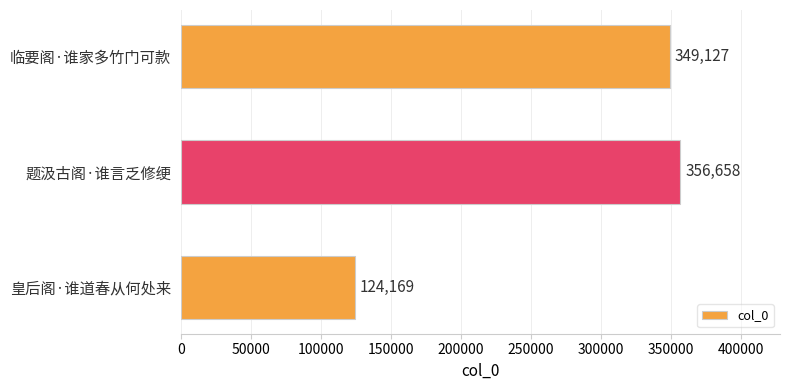

How many values are below 349127?

1